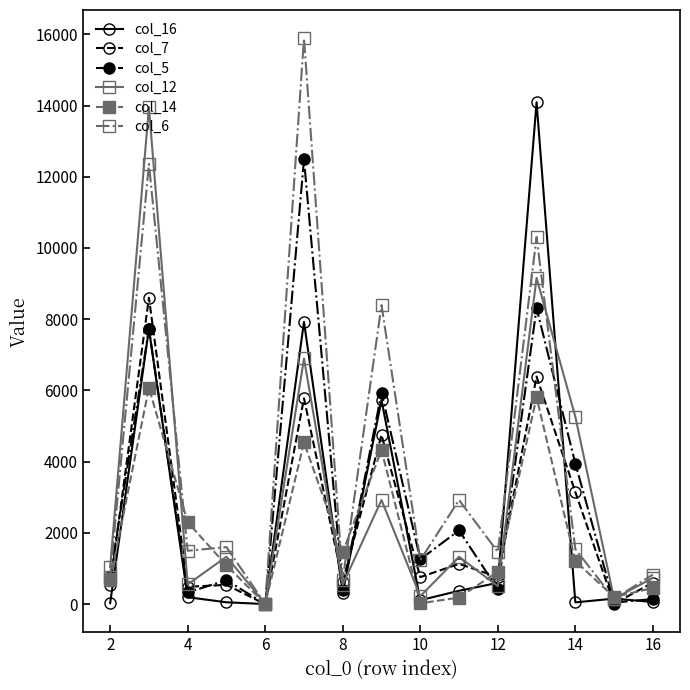

Which series has the widest spread of values?

col_6